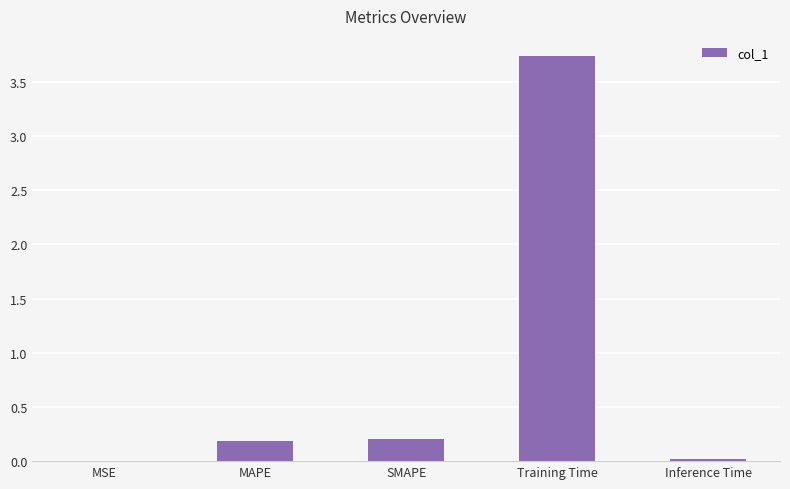

Is it true that the value at MAPE is 0.2?

True